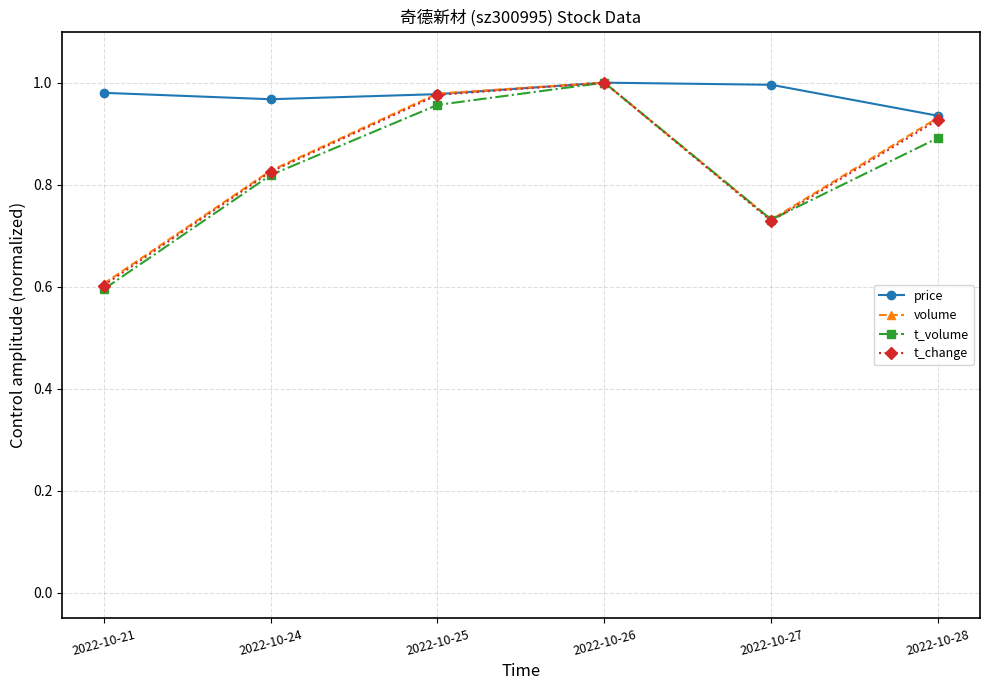

What are all the series names shown in the legend?

price, volume, t_volume, t_change